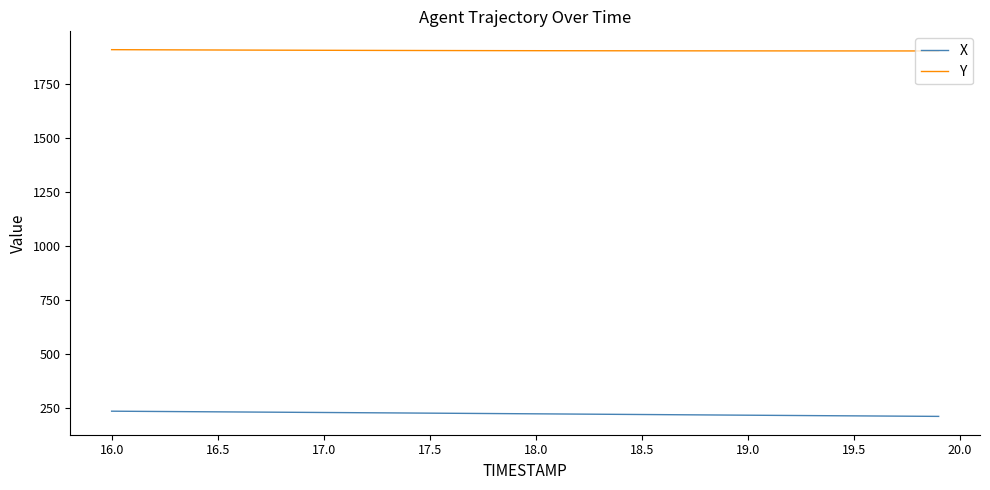

How many categories are shown in the chart?

40